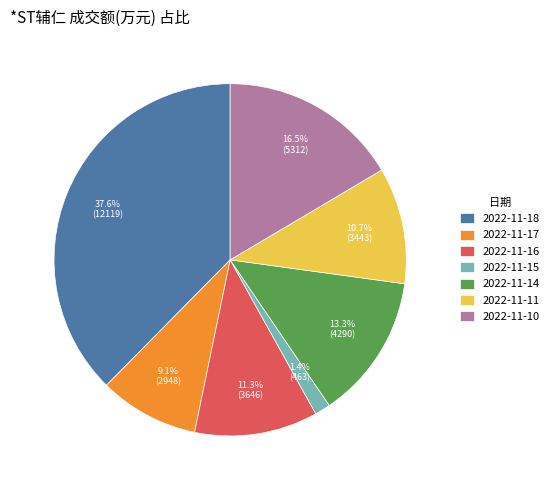

True or false: 2022-11-10 accounts for 31% of the total.

False